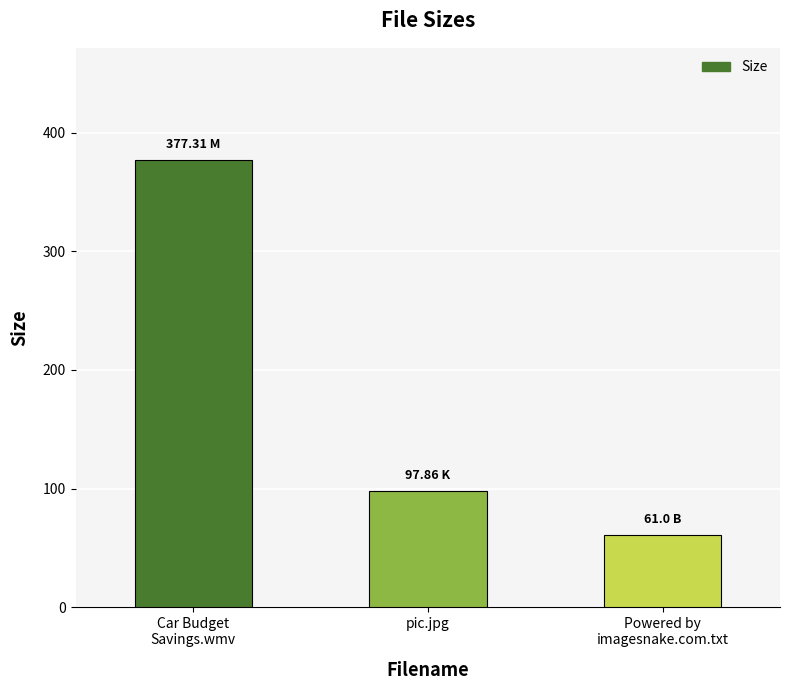

The chart shows a value of 377.3 at Car Budget
Savings.wmv. True or false?

True